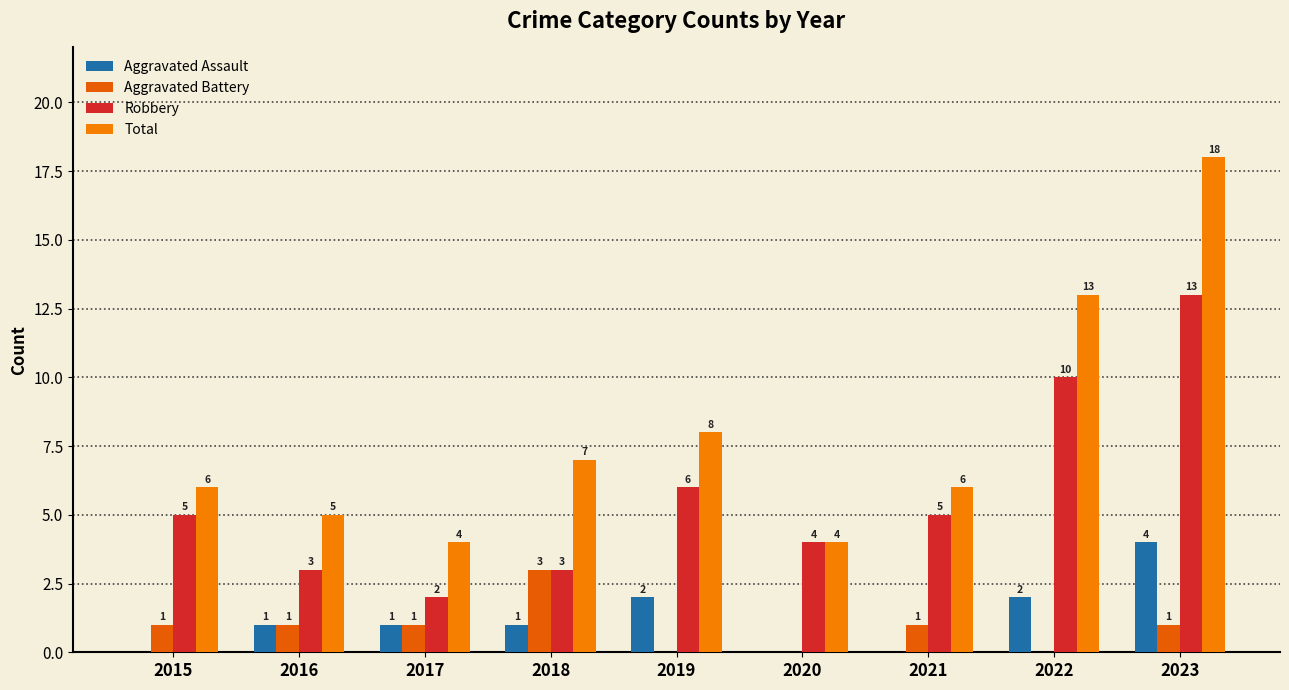

What is the sum of the Total values at 2020 and 2022?

17